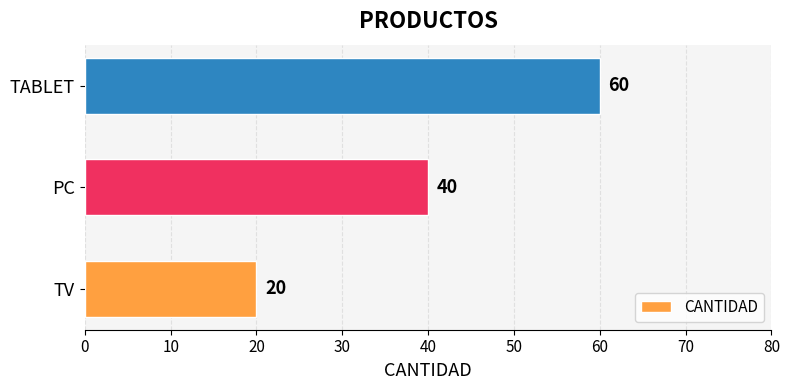

How many distinct data groups are displayed?

1